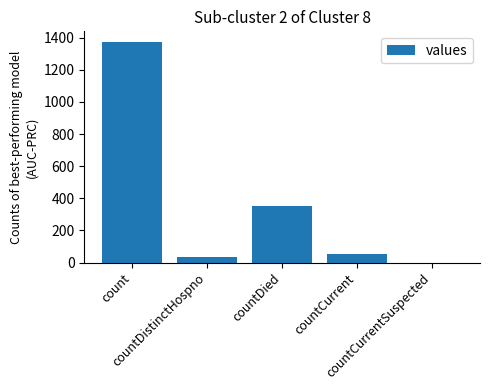

True or false: the data shows 785 at count.

False